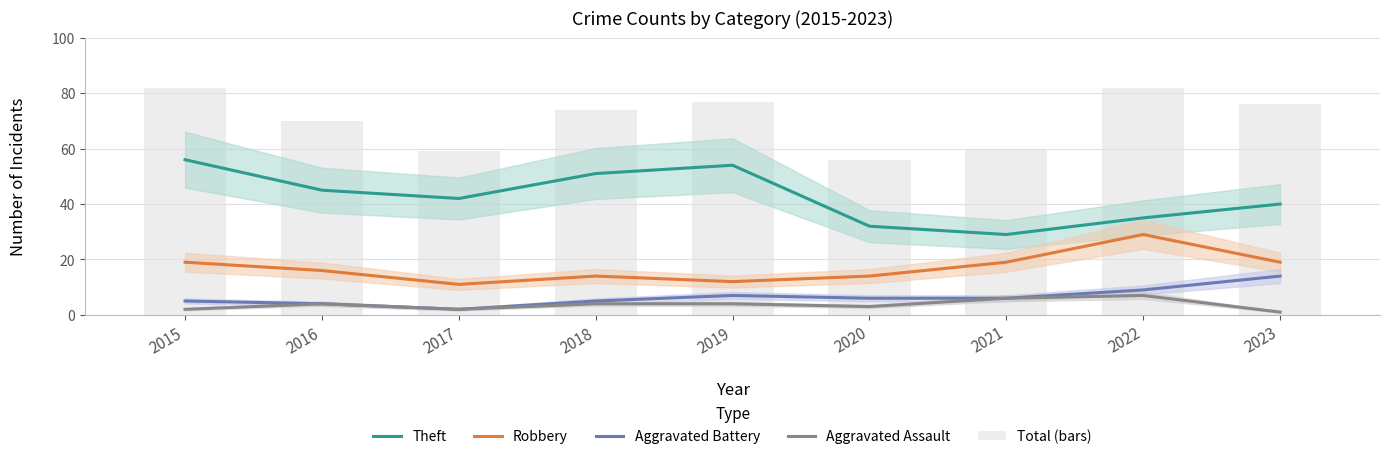

Between 2023 and 2017, which is larger?

2017